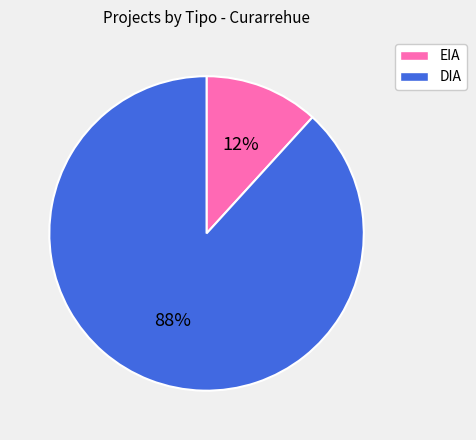

To the nearest percent, what percentage of the pie is DIA?

88%